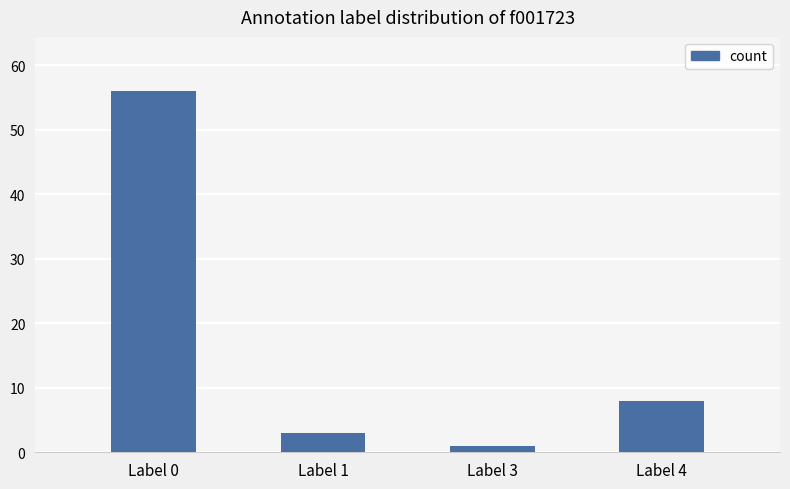

Reading right to left, extract all data points from this chart.

8	1	3	56